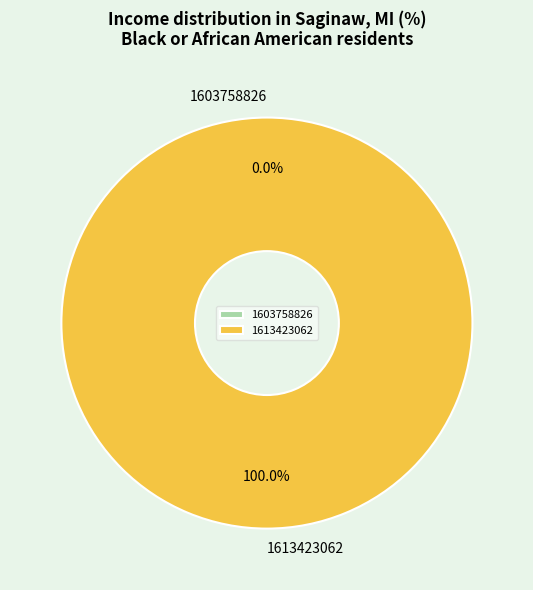

How many segments does this pie chart have?

2